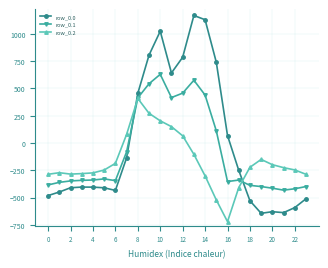

What is the value of the row_0.1 point at the 9th from the left?

412.6